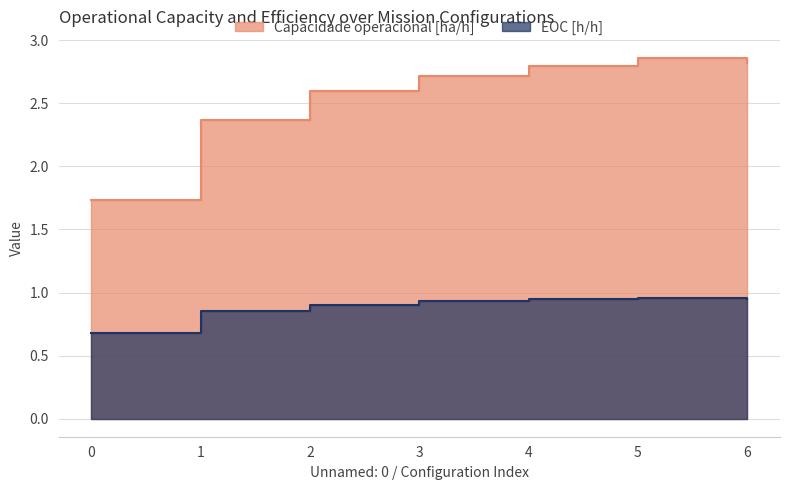

Where does the Capacidade operacional [ha/h] series first go above 2?

1